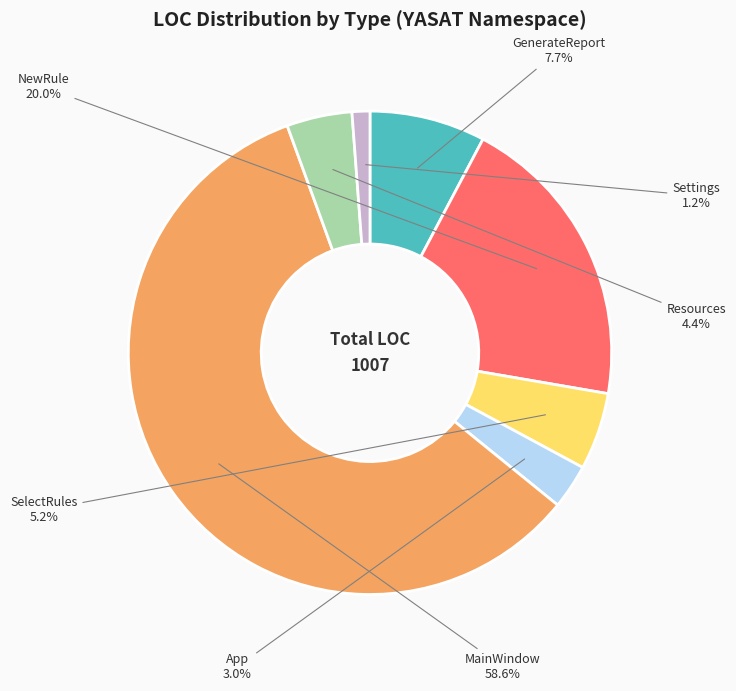

Does any single category account for the majority?

Yes